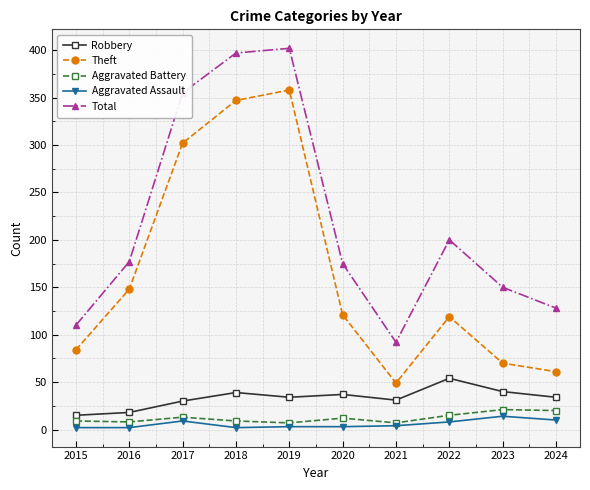

What value does the Aggravated Assault series have at 2017, to the nearest 10?

10